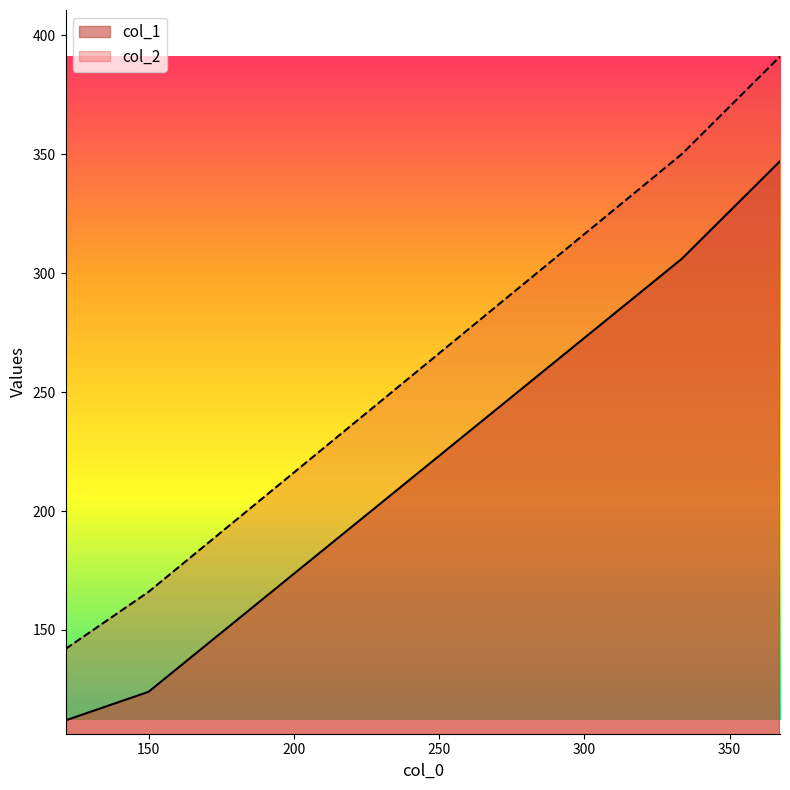

True or false: col_1 and col_2 intersect in this chart.

False